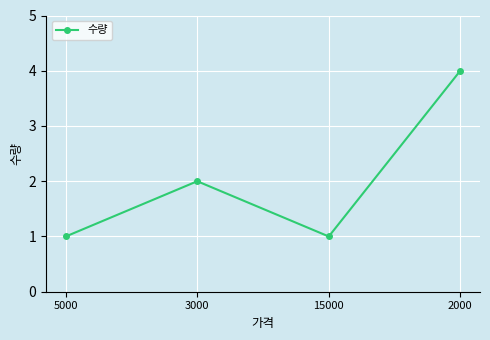

What position from the left is 5000?

1